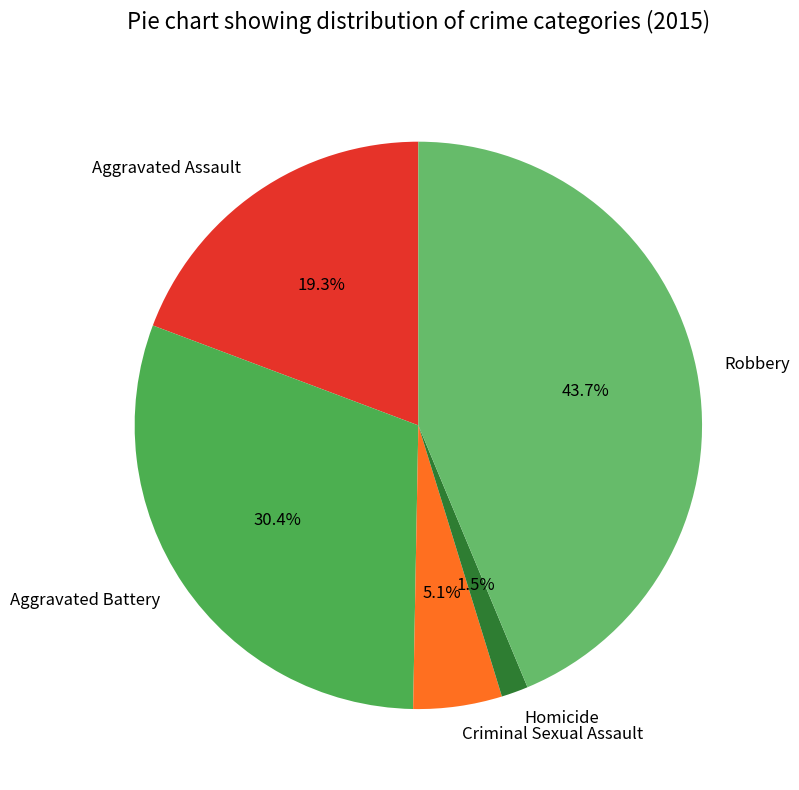

What is the smallest slice in the pie chart?

Homicide